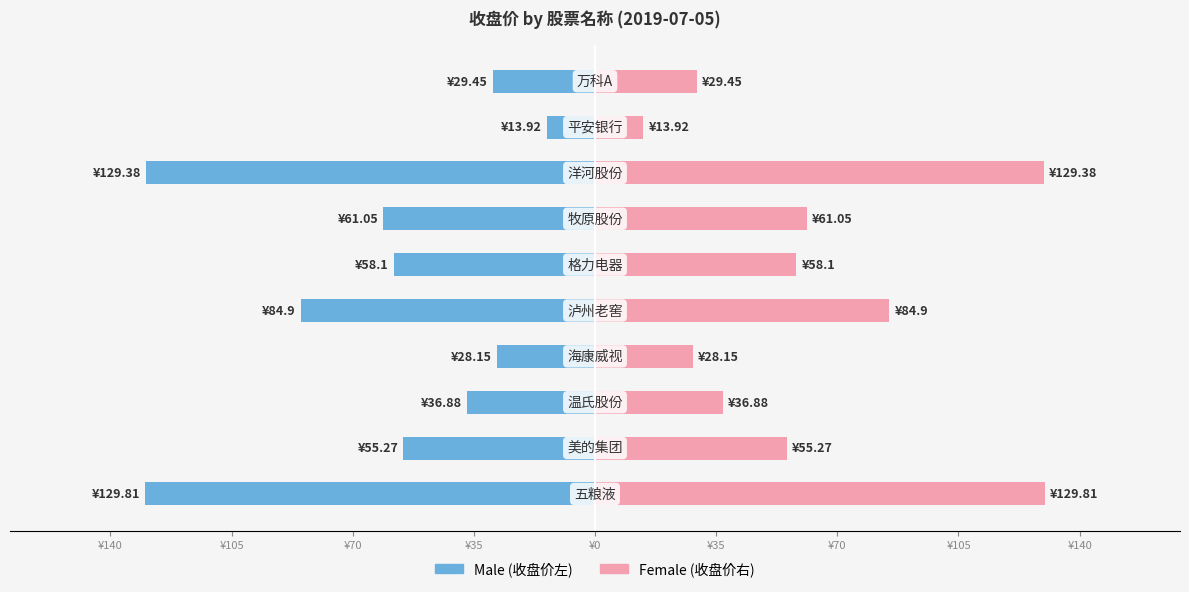

What is the maximum value shown in the chart?

129.8